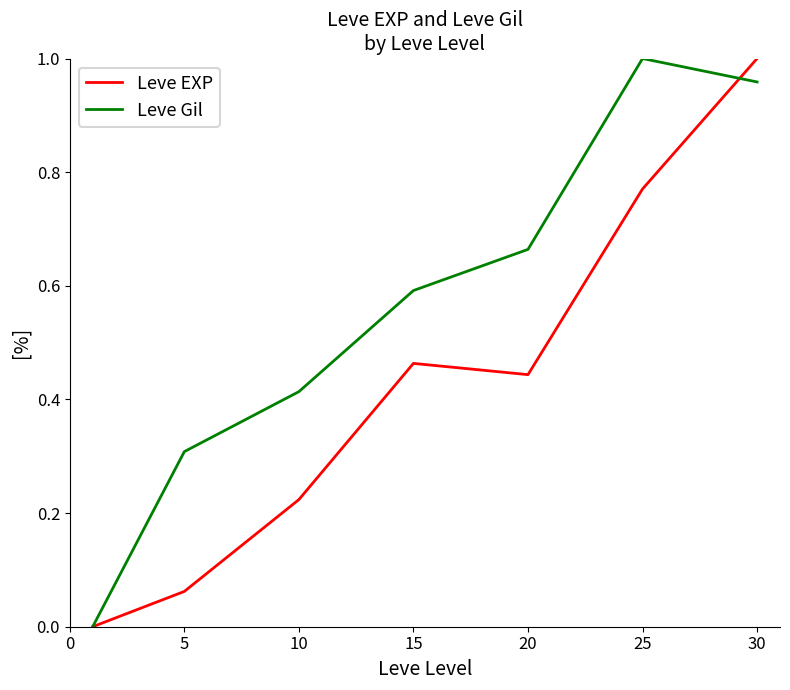

Which series has the largest total across all categories?

Leve Gil